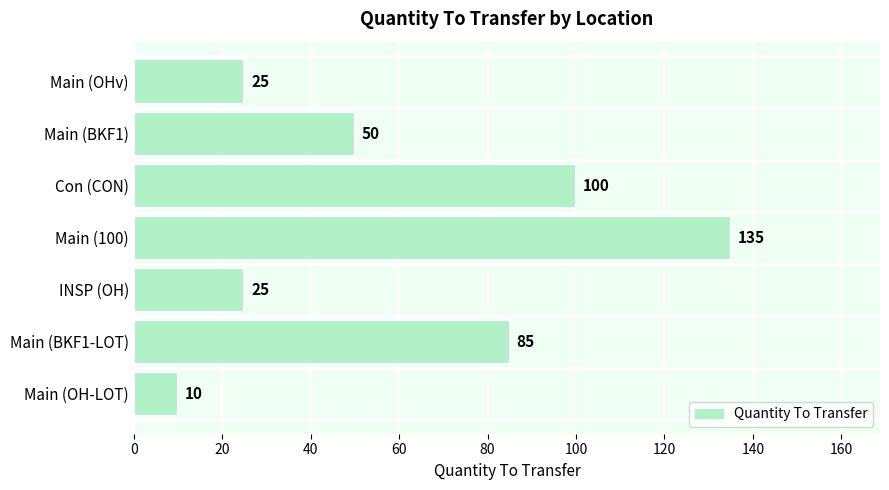

Approximately how many times larger is the value at Main (100) compared to Main (BKF1-LOT)?

1.6